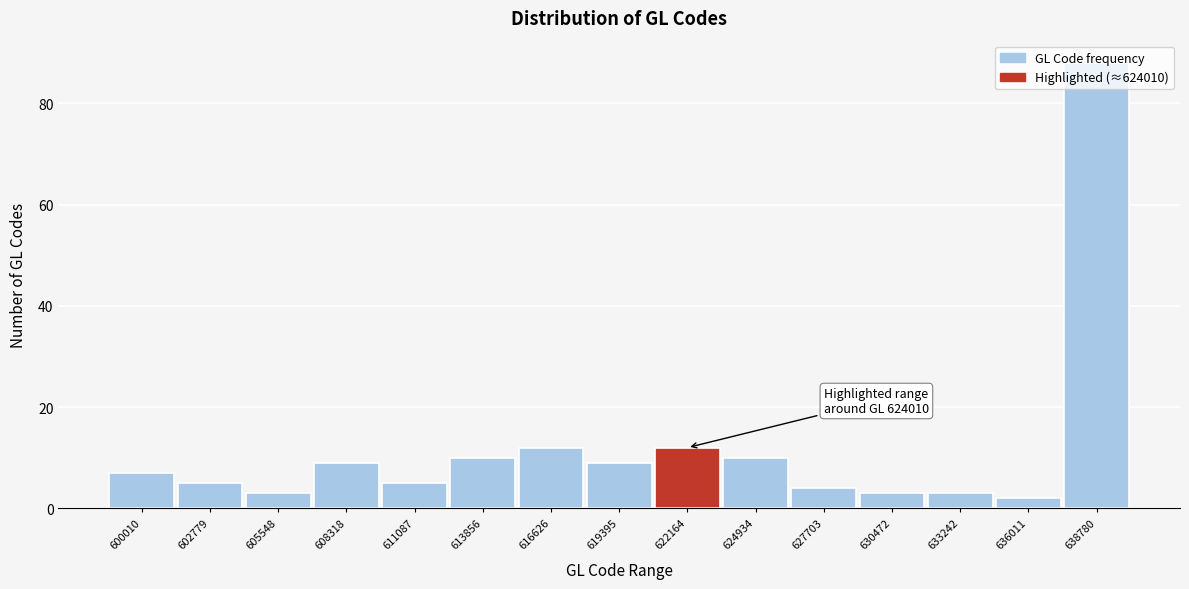

What is the difference between the values at 600010 and 638780?

81